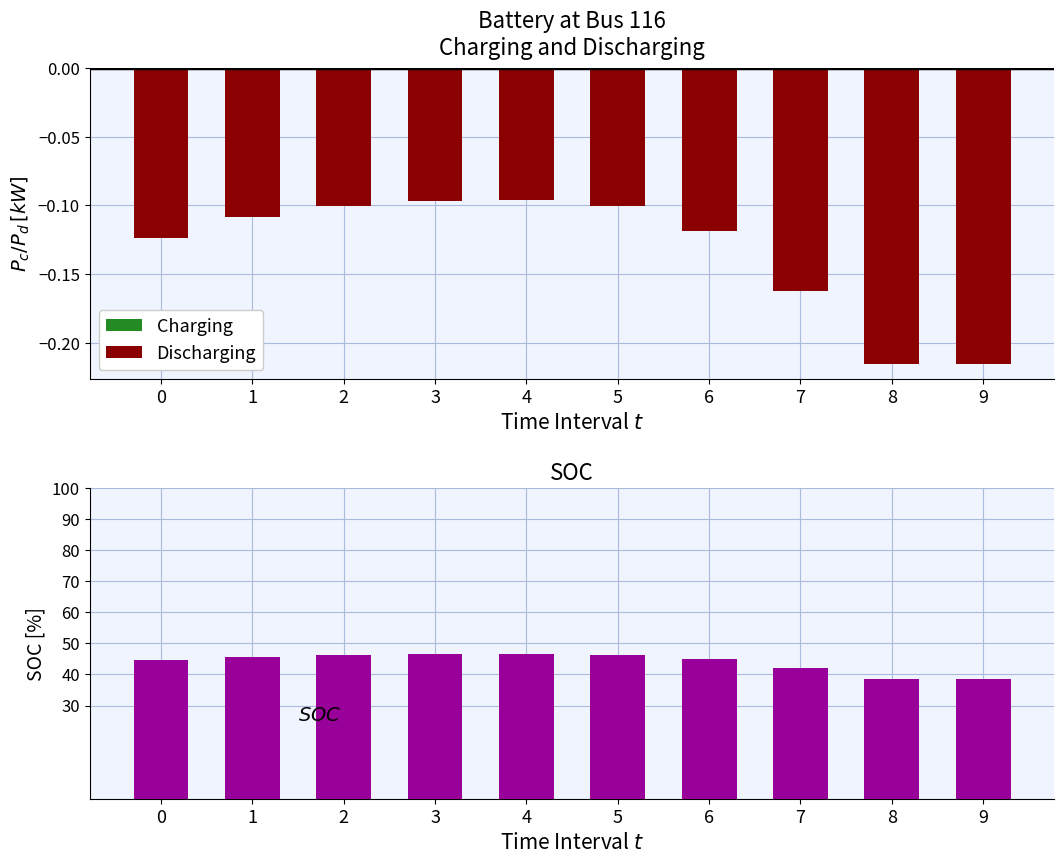

Between 0 and 1, which series saw the biggest shift?

SOC